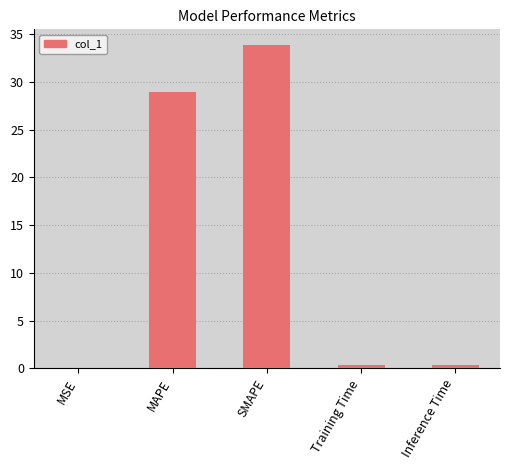

What is the sum of all values?

63.5